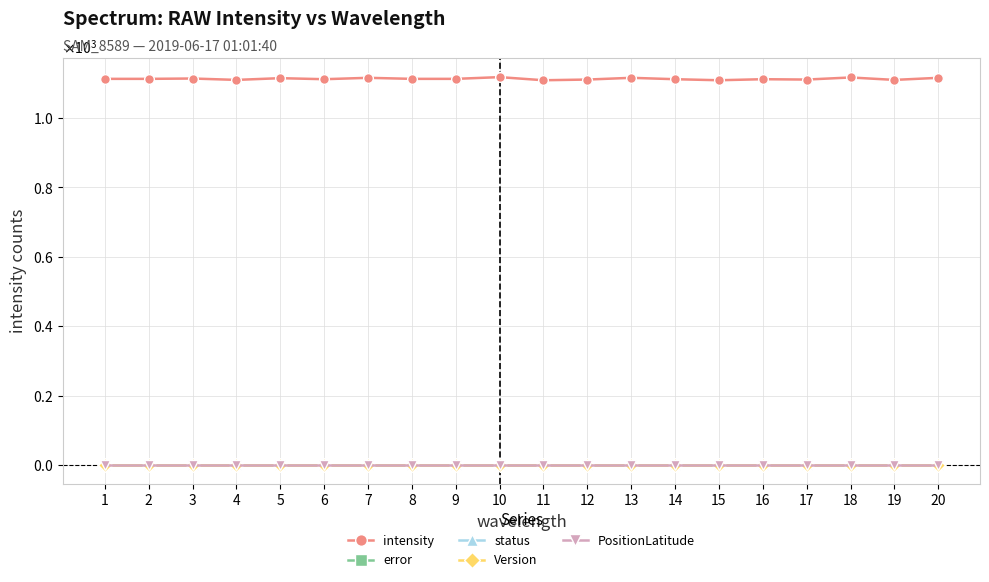

Which series has the widest spread of values?

intensity